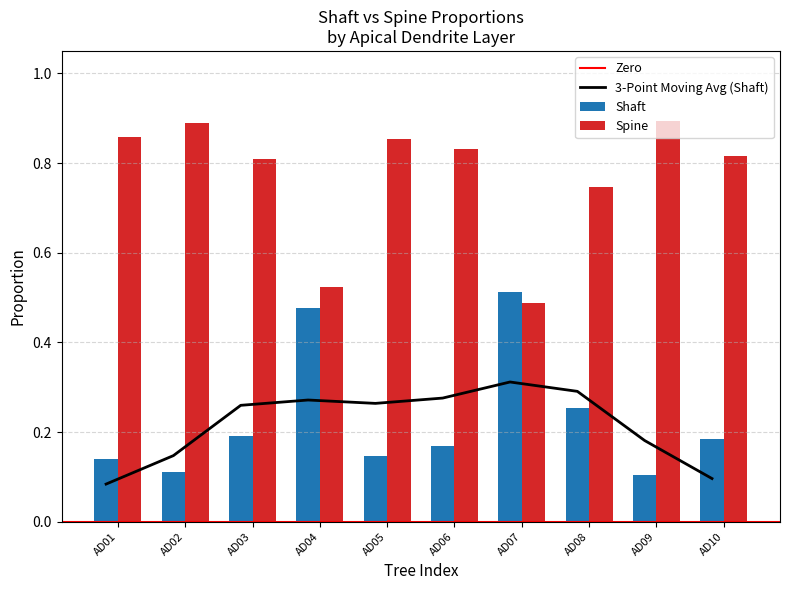

What is the value of the Spine bar at the 2nd from the left?

0.9